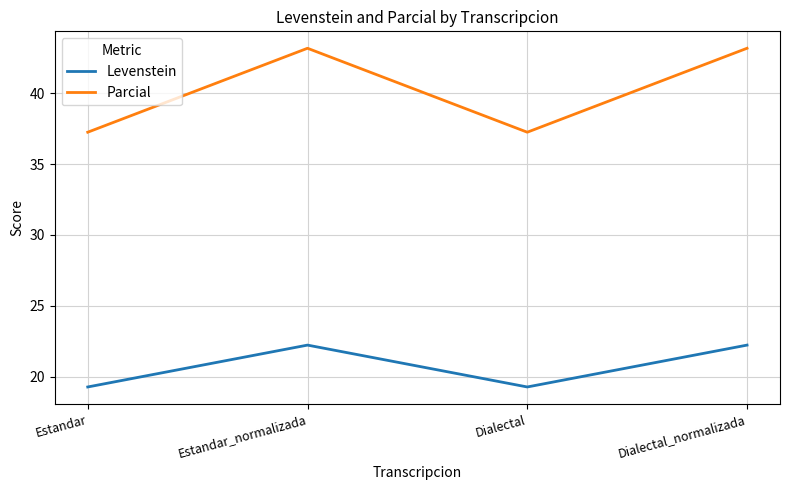

How many interior local valleys does the Parcial series have?

1